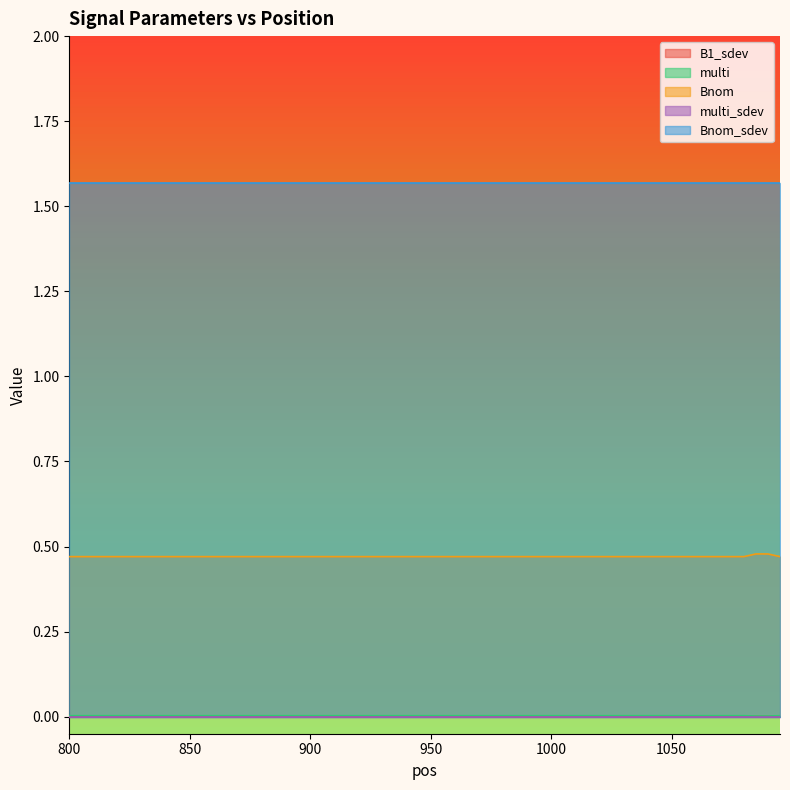

Does the chart display data point markers on the line(s)?

No